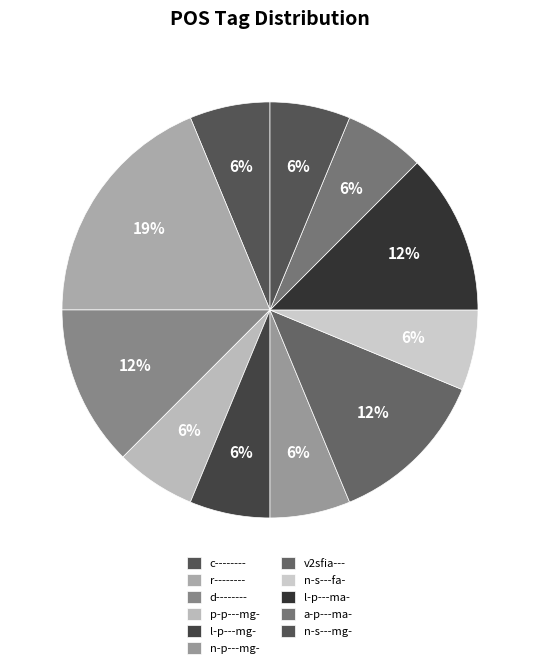

Is n-p---mg- the majority of the pie?

No